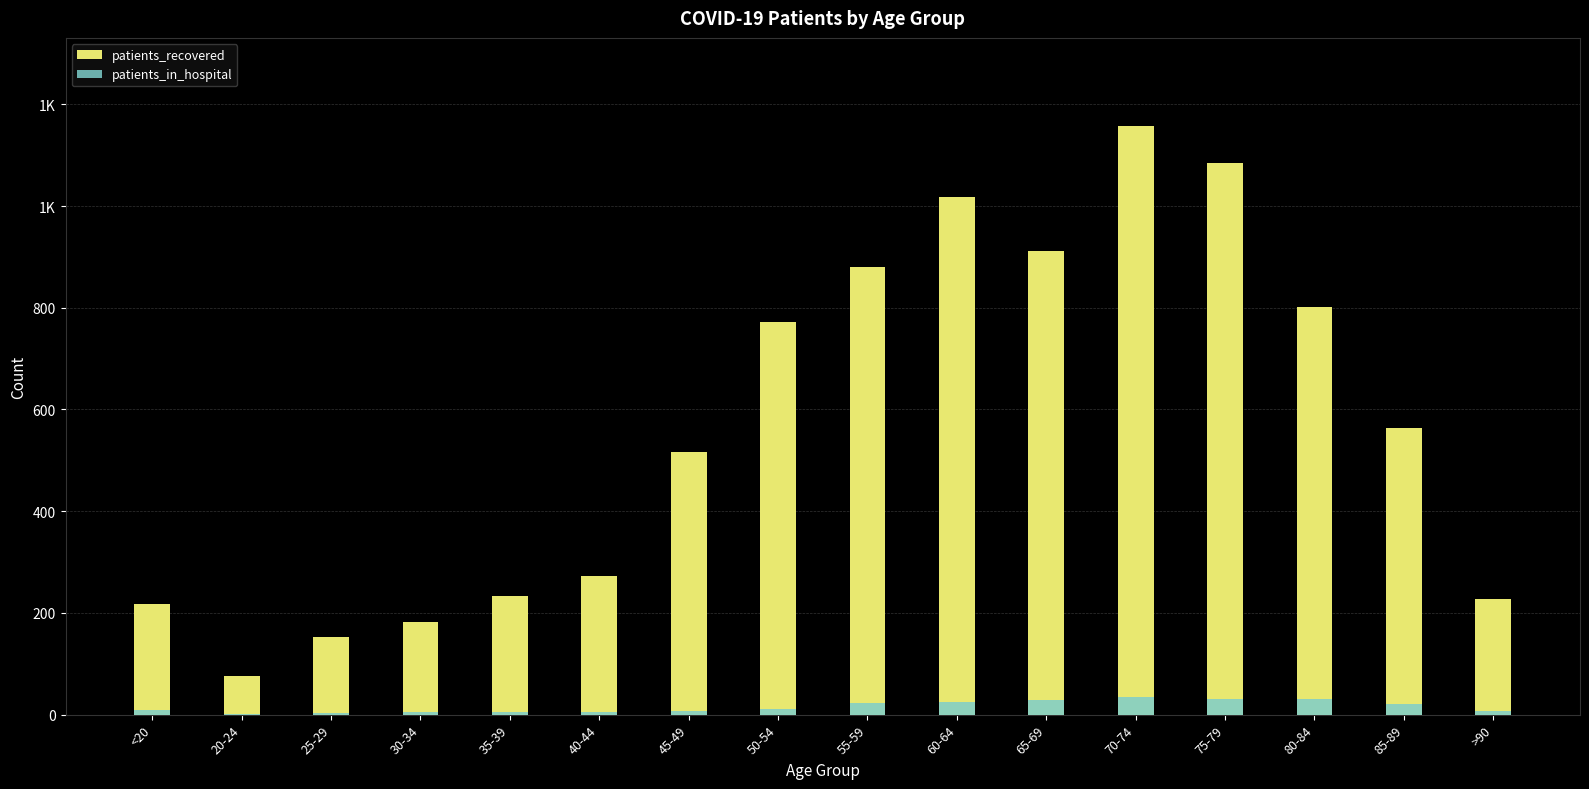

Reading left to right, extract all data points from this chart.

patients_recovered: 218	75	152	182	233	272	516	772	880	1018	912	1157	1085	801	563	227
patients_in_hospital: 10	1	4	6	5	6	7	12	23	24	29	35	30	31	21	8